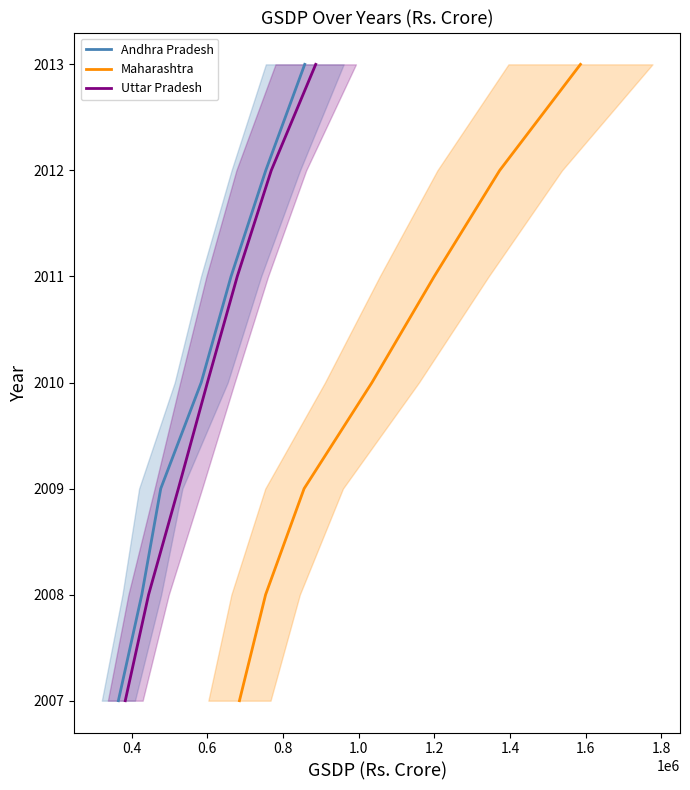

How many values in the Andhra Pradesh series exceed 2010?

3